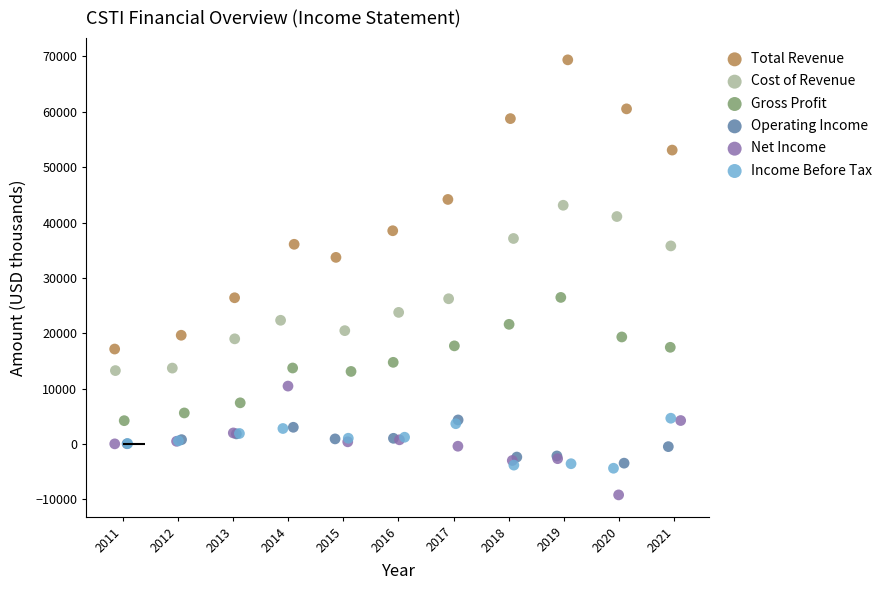

Which series has the widest spread of Y values?

Total Revenue